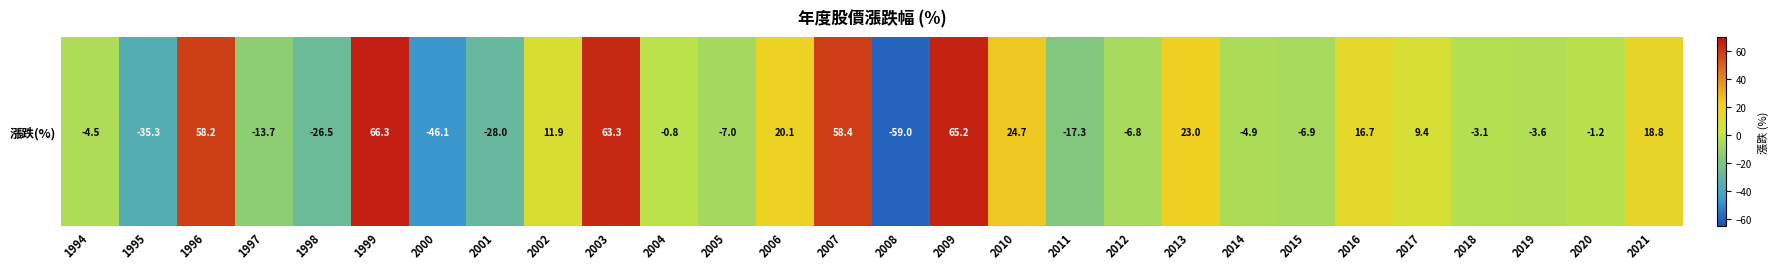

Reading left to right, list all the values displayed in this chart.

1994=-4.5	1995=-35.3	1996=58.2	1997=-13.7	1998=-26.5	1999=66.3	2000=-46.1	2001=-28.0	2002=11.9	2003=63.3	2004=-0.8	2005=-7.0	2006=20.1	2007=58.4	2008=-59.0	2009=65.2	2010=24.7	2011=-17.3	2012=-6.8	2013=23.0	2014=-4.9	2015=-6.9	2016=16.7	2017=9.4	2018=-3.1	2019=-3.6	2020=-1.2	2021=18.8